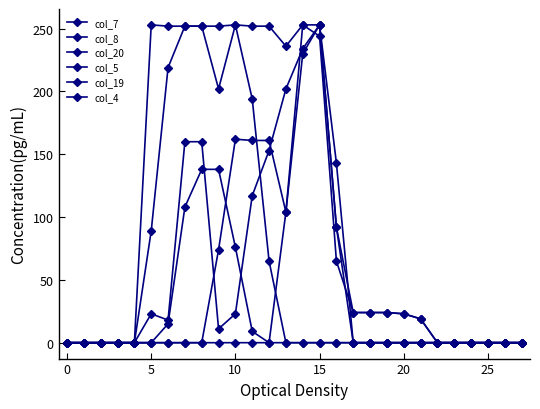

Reading right to left, extract all data points from this chart.

col_7: 0	0	0	0	0	0	0	0	0	0	0	92	253	253	236	252	252	253	202	252	252	252	253	0	0	0	0	0
col_8: 0	0	0	0	0	0	0	0	0	0	0	143	253	234	202	153	117	23	11	160	160	18	23	0	0	0	0	0
col_20: 0	0	0	0	0	0	19	23	24	24	24	92	253	230	104	161	161	162	74	0	0	0	0	0	0	0	0	0
col_5: 0	0	0	0	0	0	0	0	0	0	0	0	0	0	0	65	194	253	252	252	252	219	89	0	0	0	0	0
col_19: 0	0	0	0	0	0	19	23	24	24	24	65	244	253	104	0	0	0	0	0	0	0	0	0	0	0	0	0
col_4: 0	0	0	0	0	0	0	0	0	0	0	0	0	0	0	0	9	76	138	138	108	15	0	0	0	0	0	0